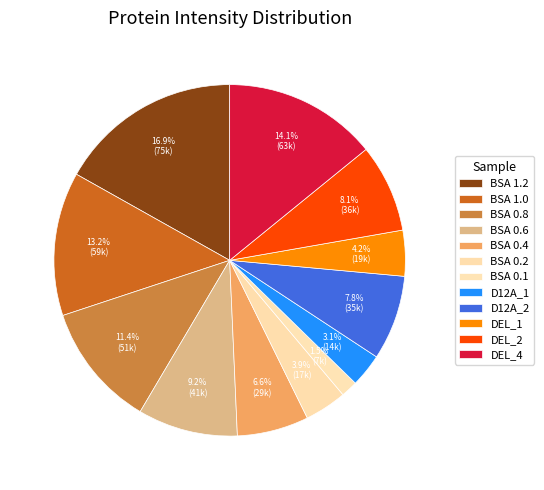

How many segments does this pie chart have?

12